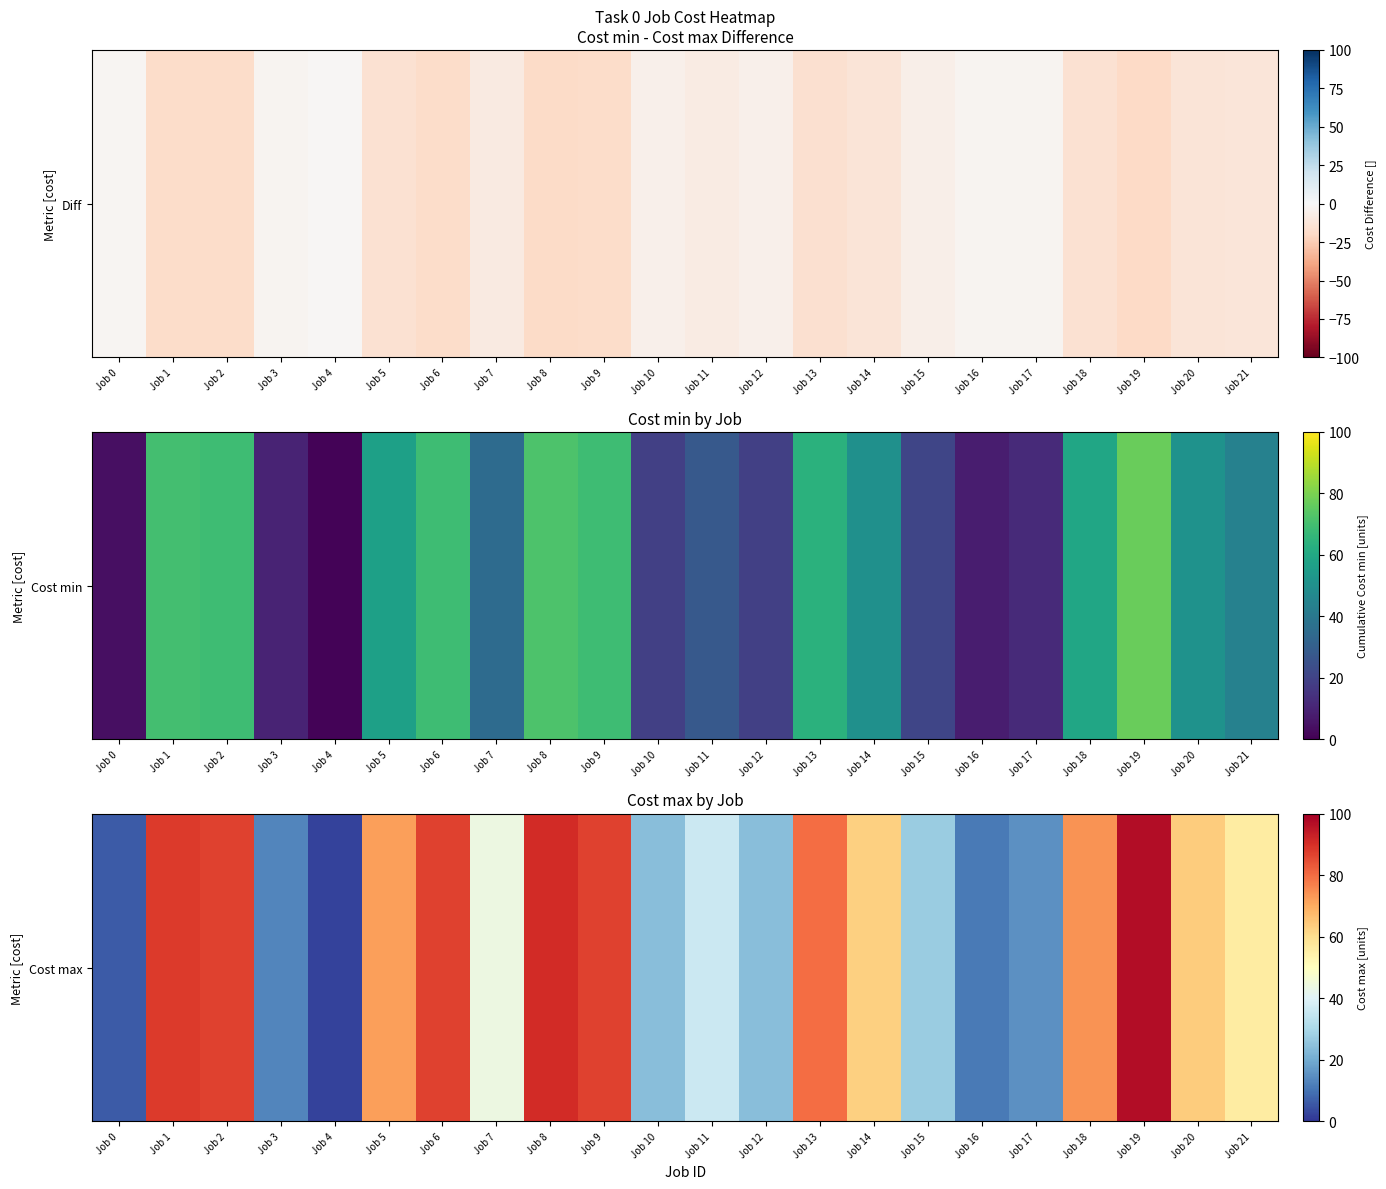

What is the ratio of the value at Job 0 to the value at Job 9?

0.1